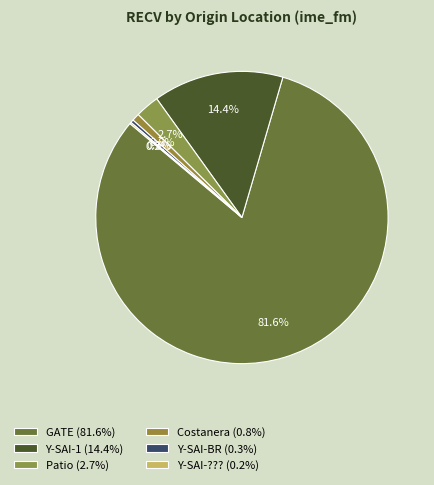

Is it true that Patio is 3% of the pie?

True